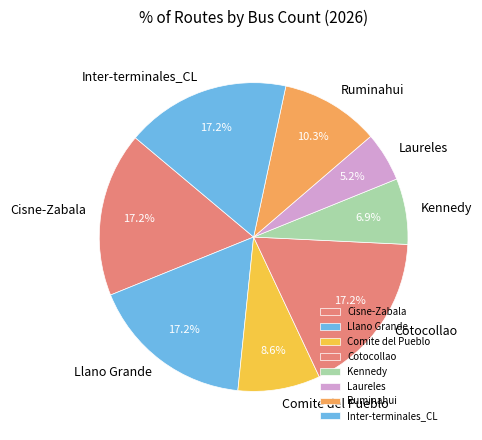

Count the number of slices in the pie.

8